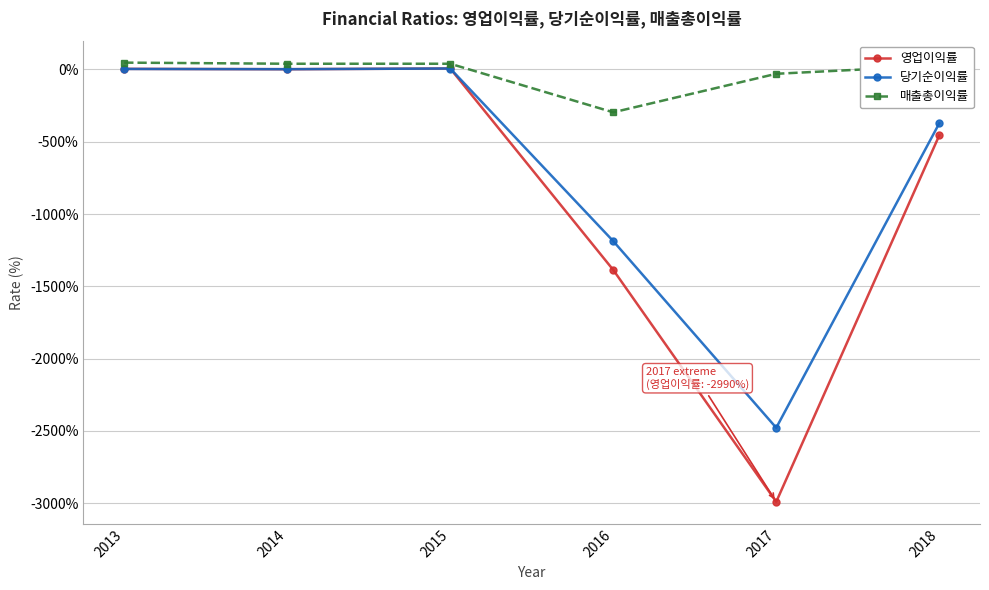

What is the difference between the maximum and minimum values in the 당기순이익률 series?

2484.9